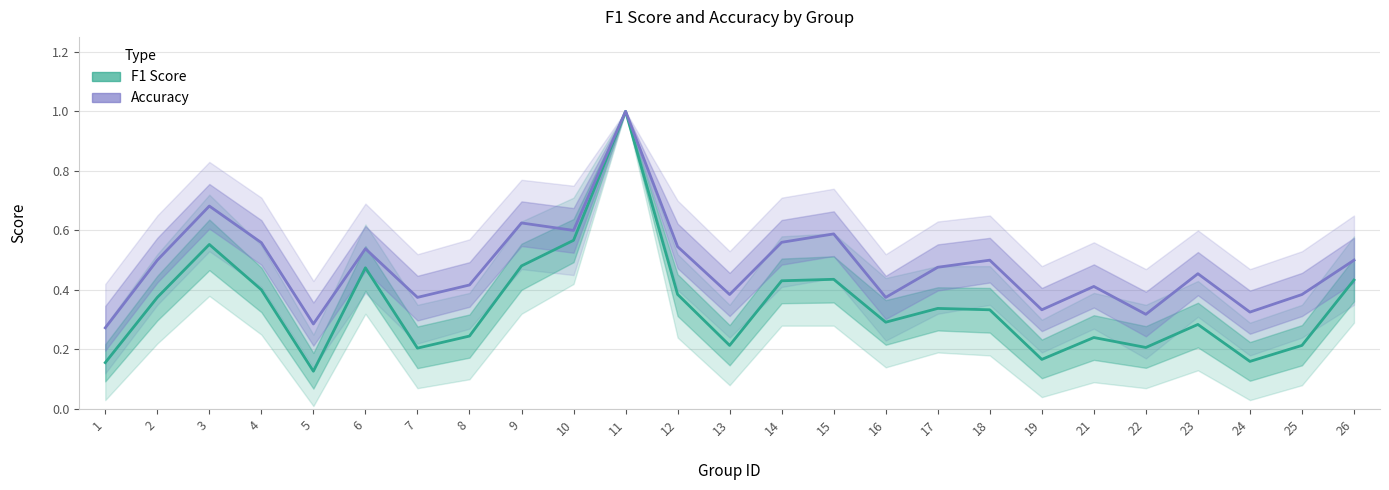

The F1 Score series shows 0.2 at 13. True or false?

True